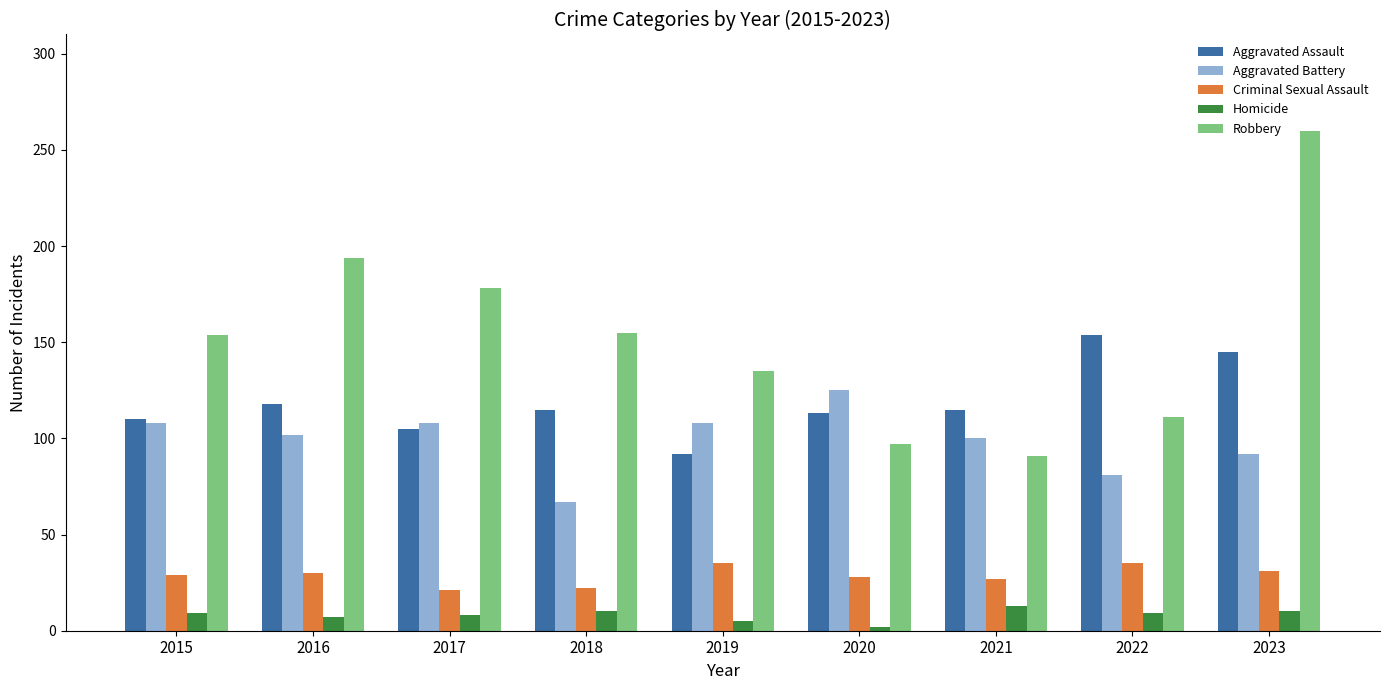

What is the maximum value for Aggravated Battery?

125